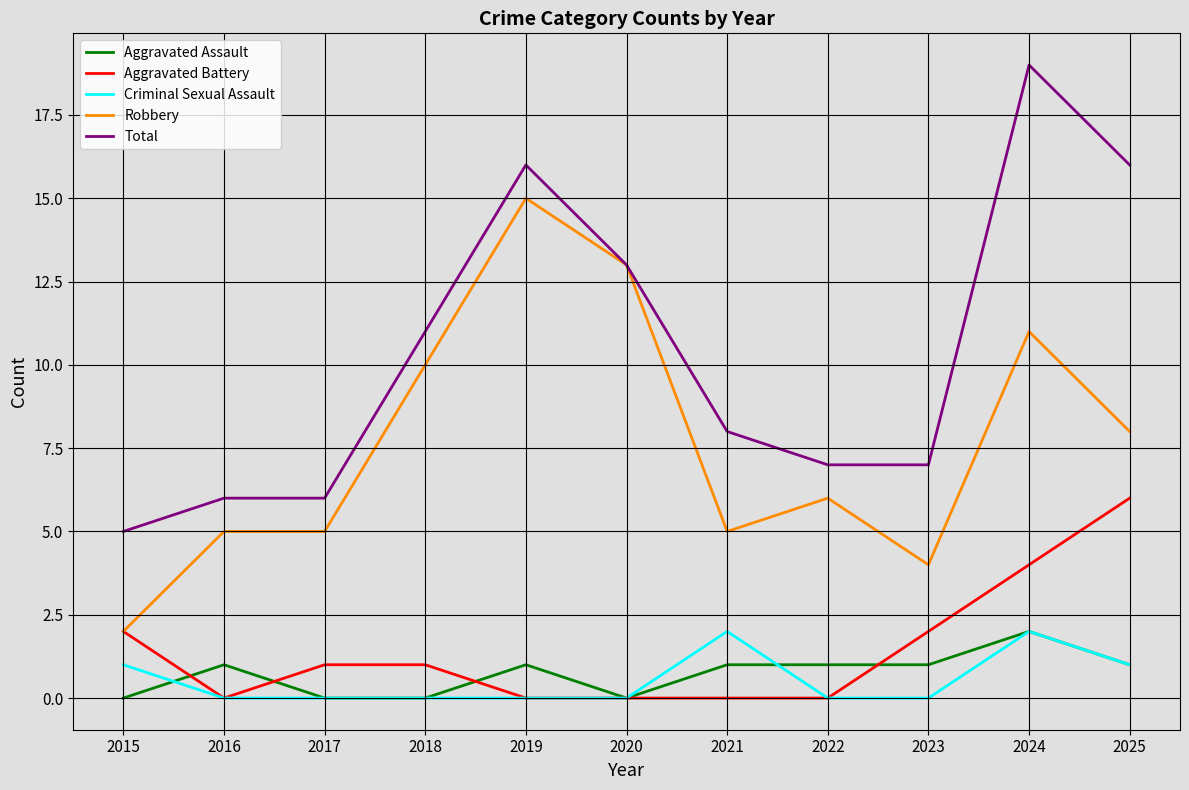

What are all the series names shown in the legend?

Aggravated Assault, Aggravated Battery, Criminal Sexual Assault, Robbery, Total